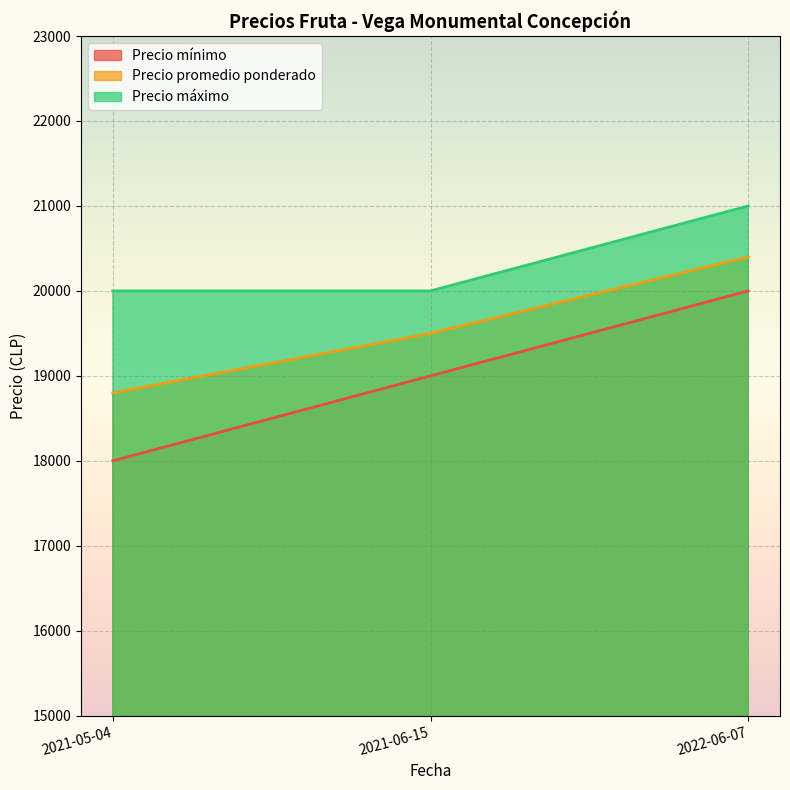

What is the lowest value of the Precio mínimo series?

18000